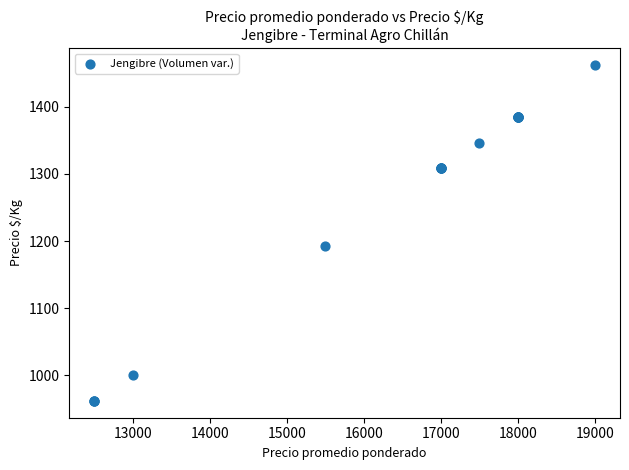

What Y value in the scatter plot is closest to 1212?

1192